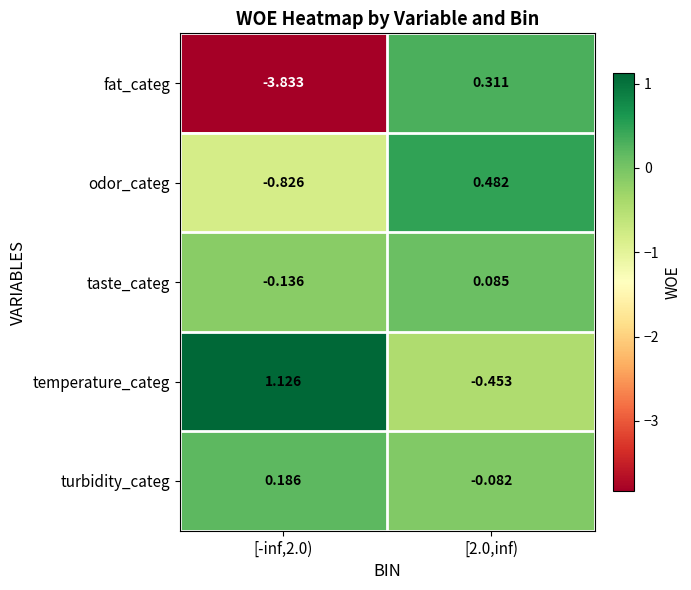

Which series has the largest total across all categories?

temperature_categ